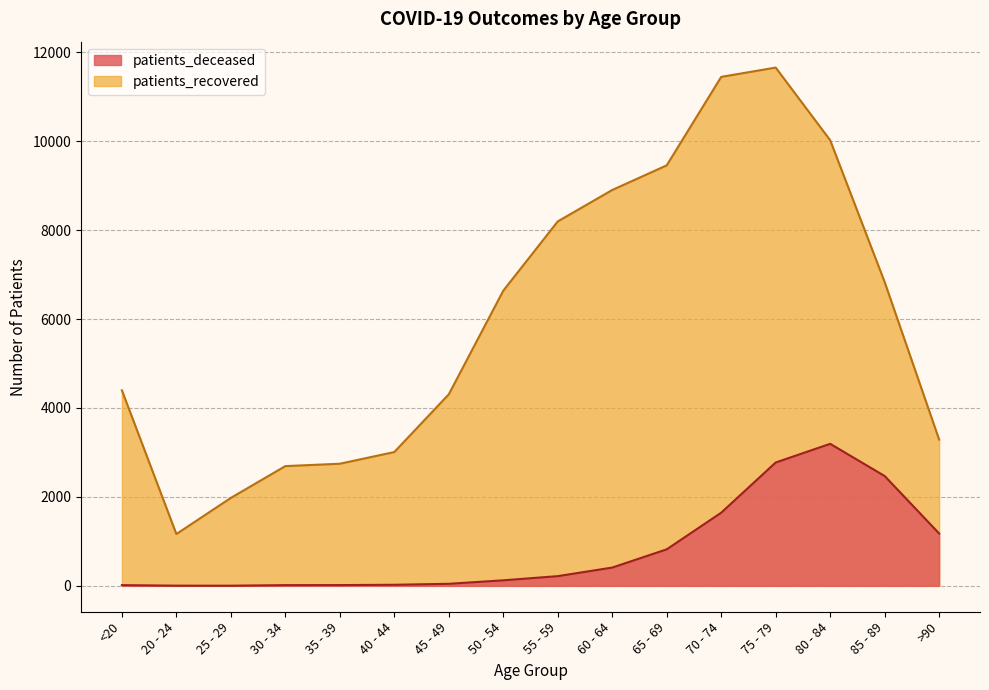

True or false: patients_recovered and patients_deceased intersect in this chart.

False